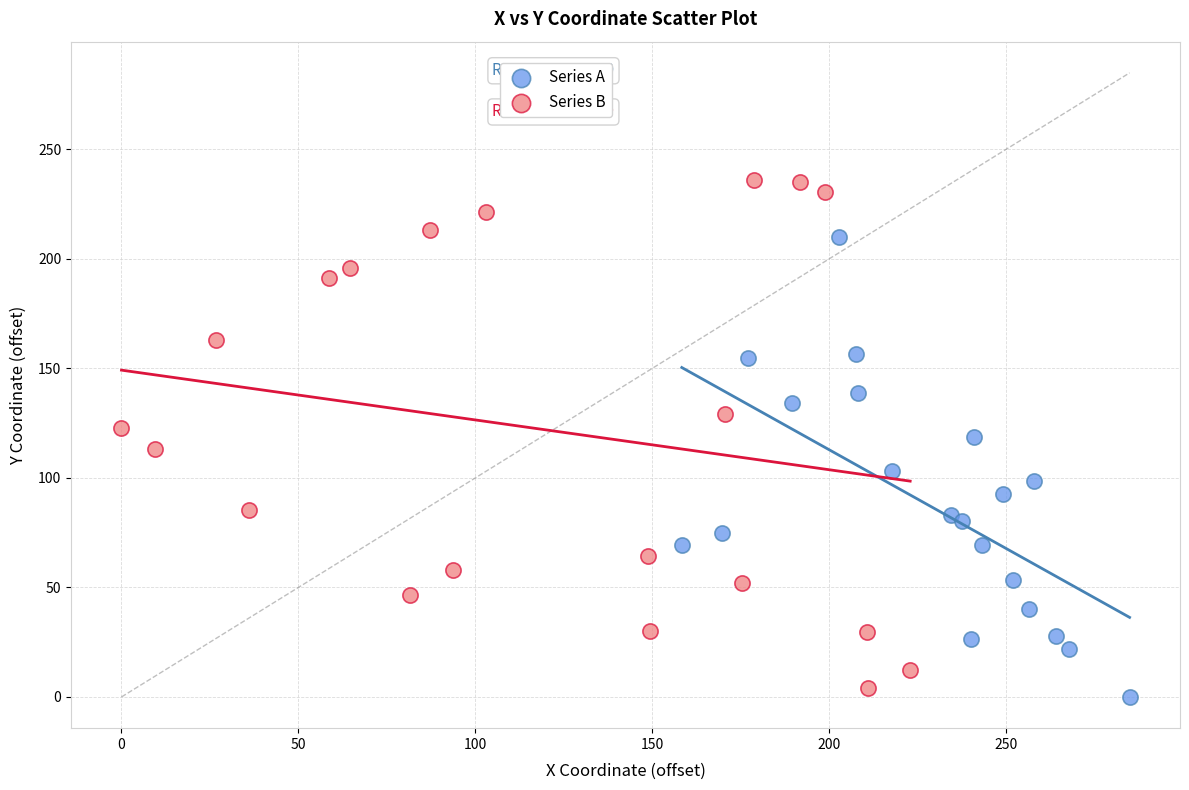

Which series contains the highest Y value?

Series B